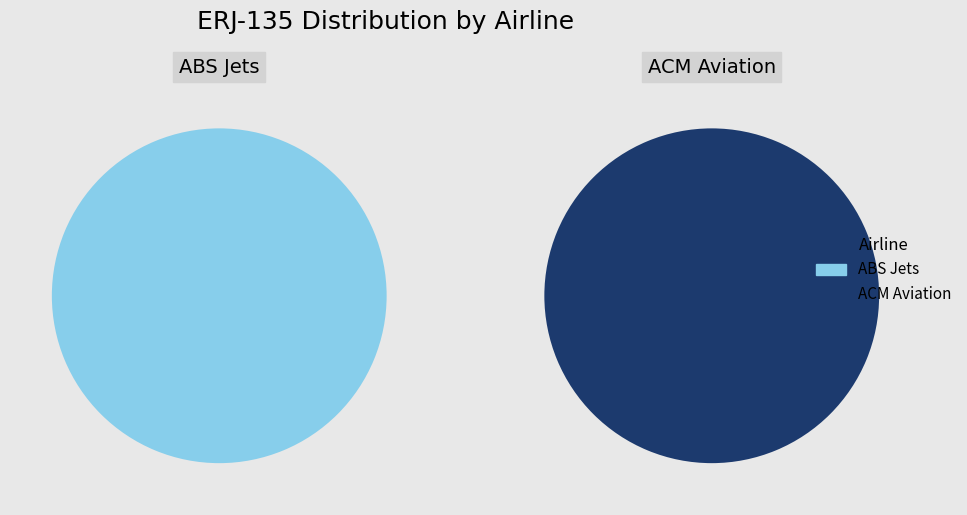

Between ABS Jets and ACM Aviation, which is larger?

ABS Jets